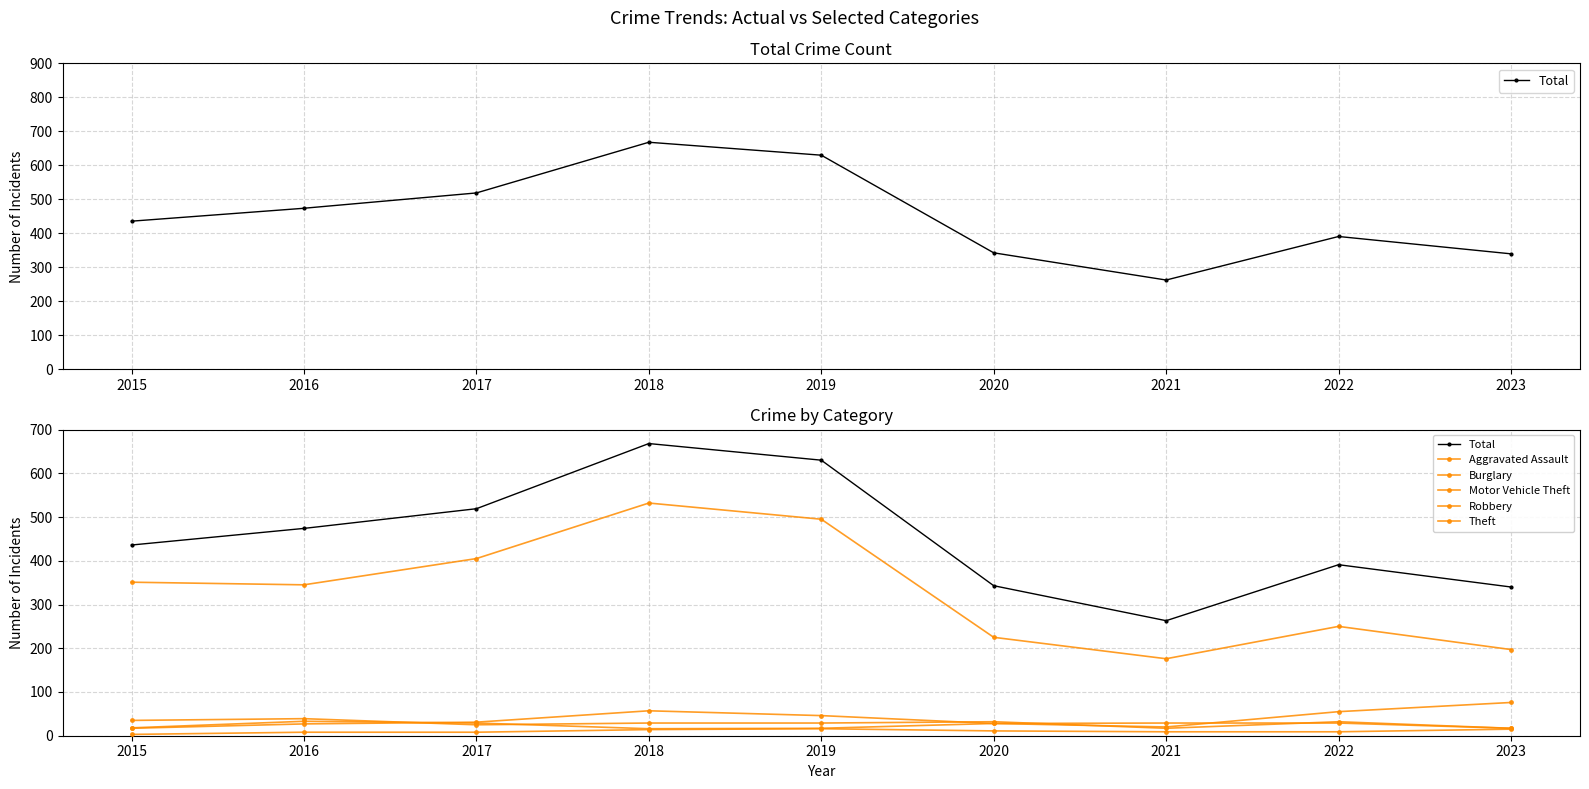

What is the value of the Total point at the 4th from the left?

668